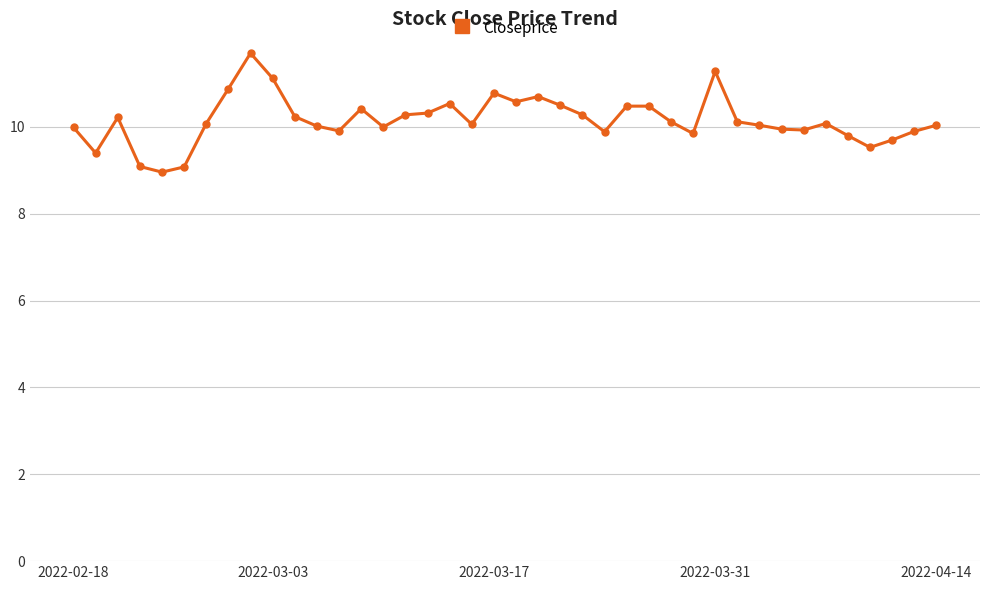

How many series are shown in this chart?

1